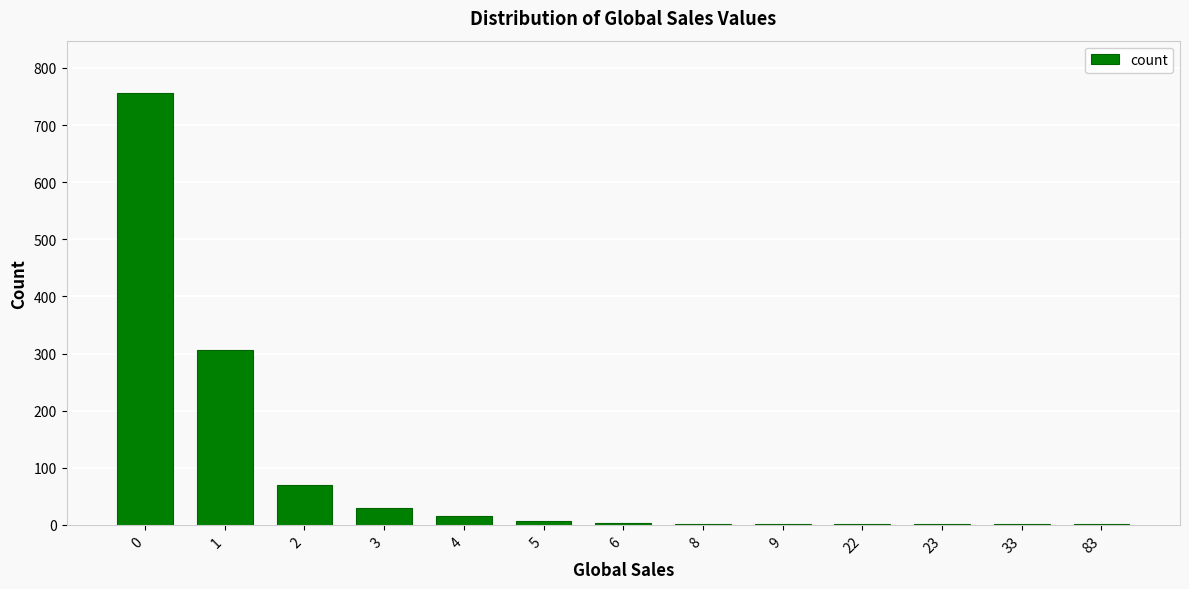

Are the bars grouped side by side (vs. stacked)?

No